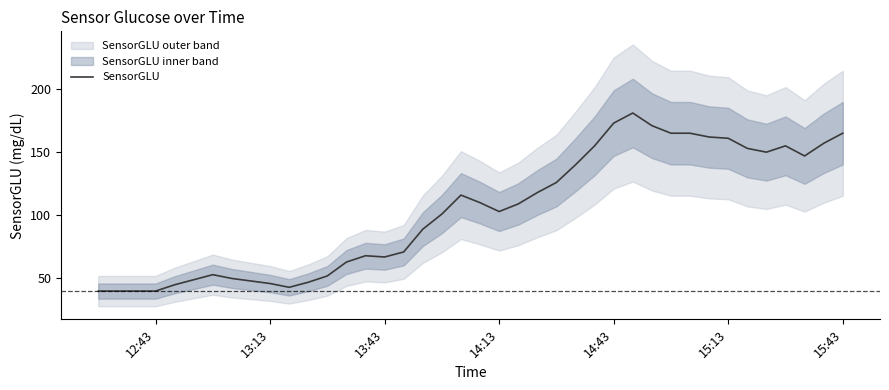

Count the number of values greater than 109.

19